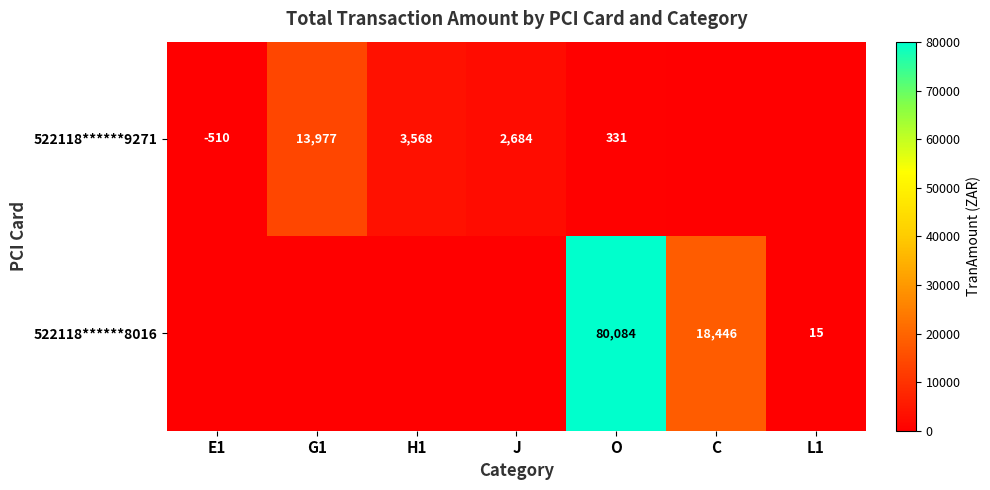

What is the total value across all series at O?

80415